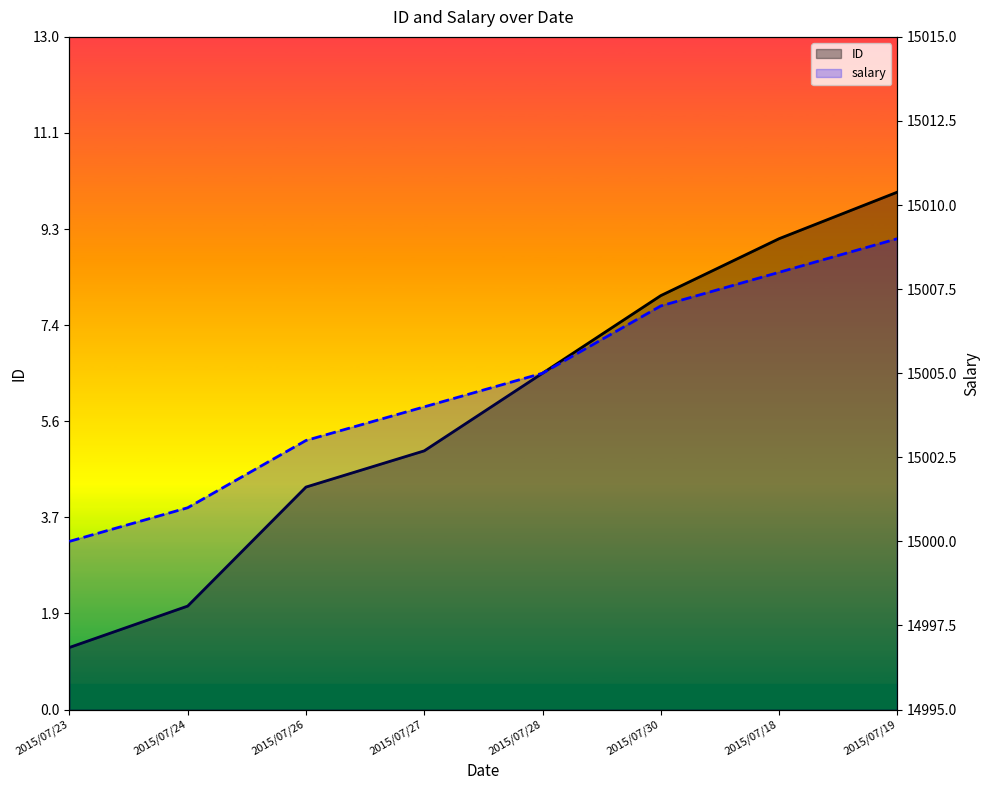

What is the difference between the highest and lowest values at 2015/07/18?

14998.9